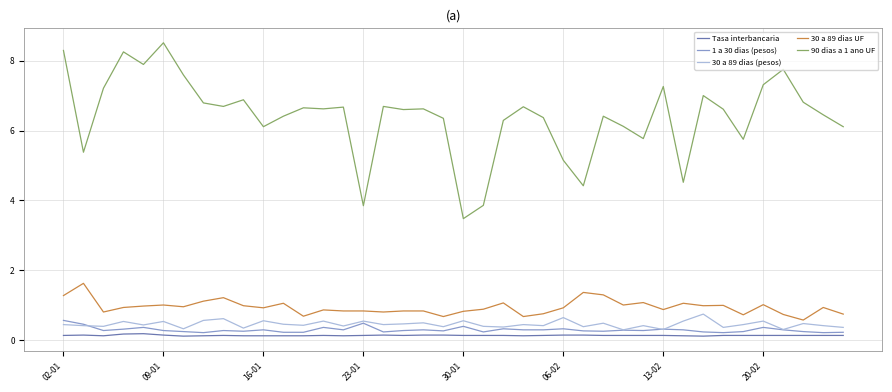

How many series are shown in this chart?

5